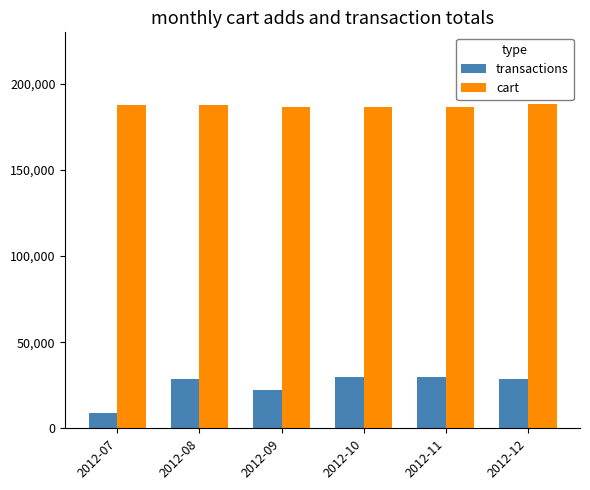

What value does the transactions series have at 2012-08?

28752.2